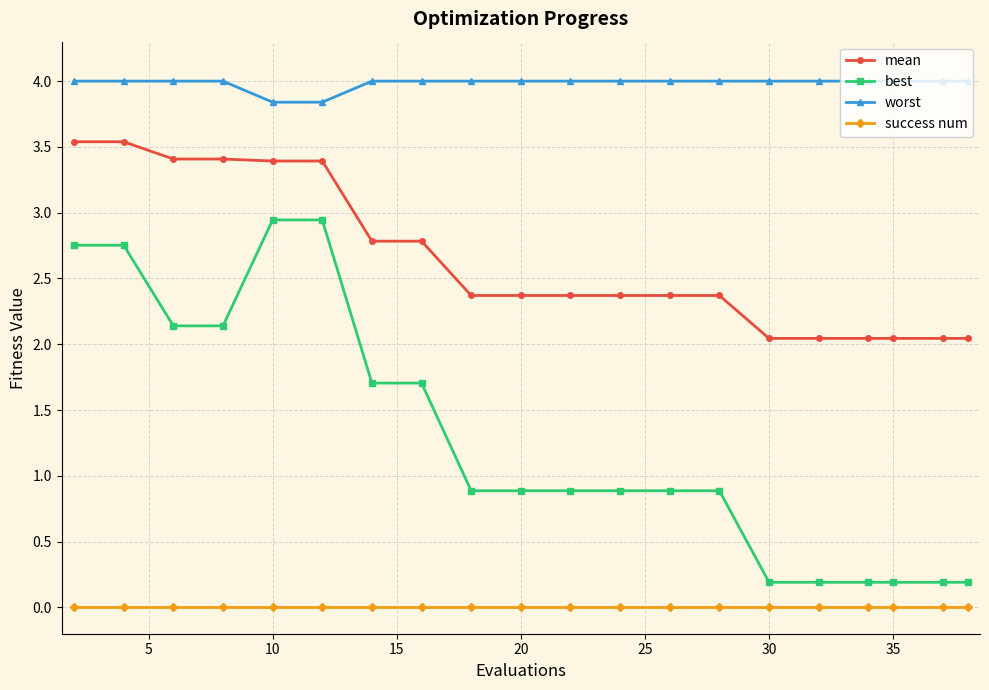

True or false: mean and best intersect in this chart.

False